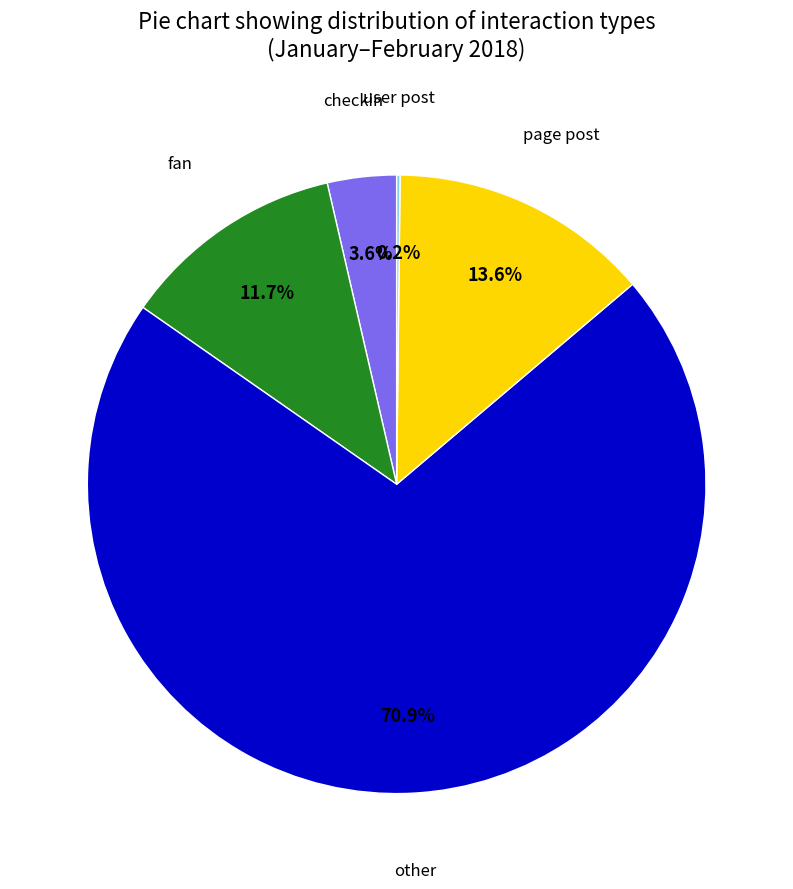

Does any single category account for the majority?

Yes